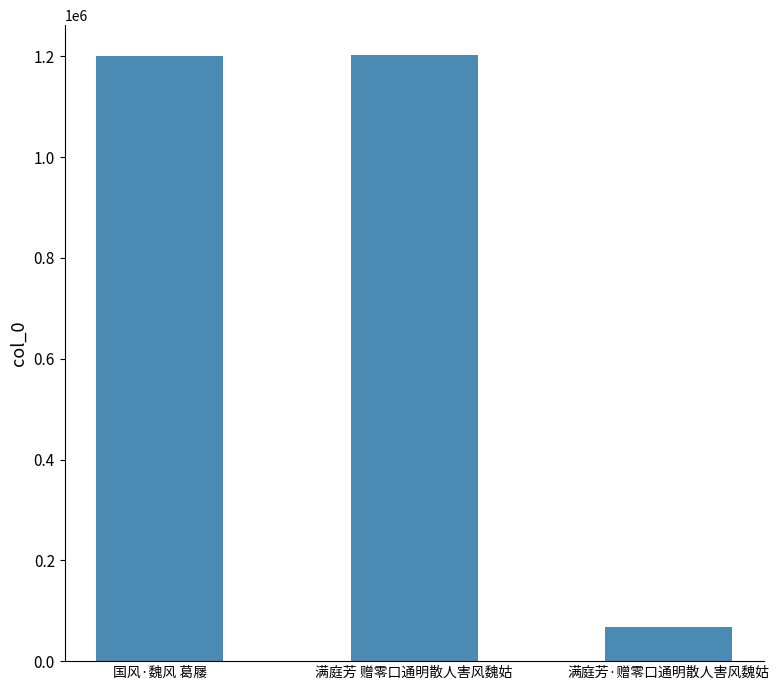

The chart shows a value of 1199915 at 国风·魏风 葛屦. True or false?

True